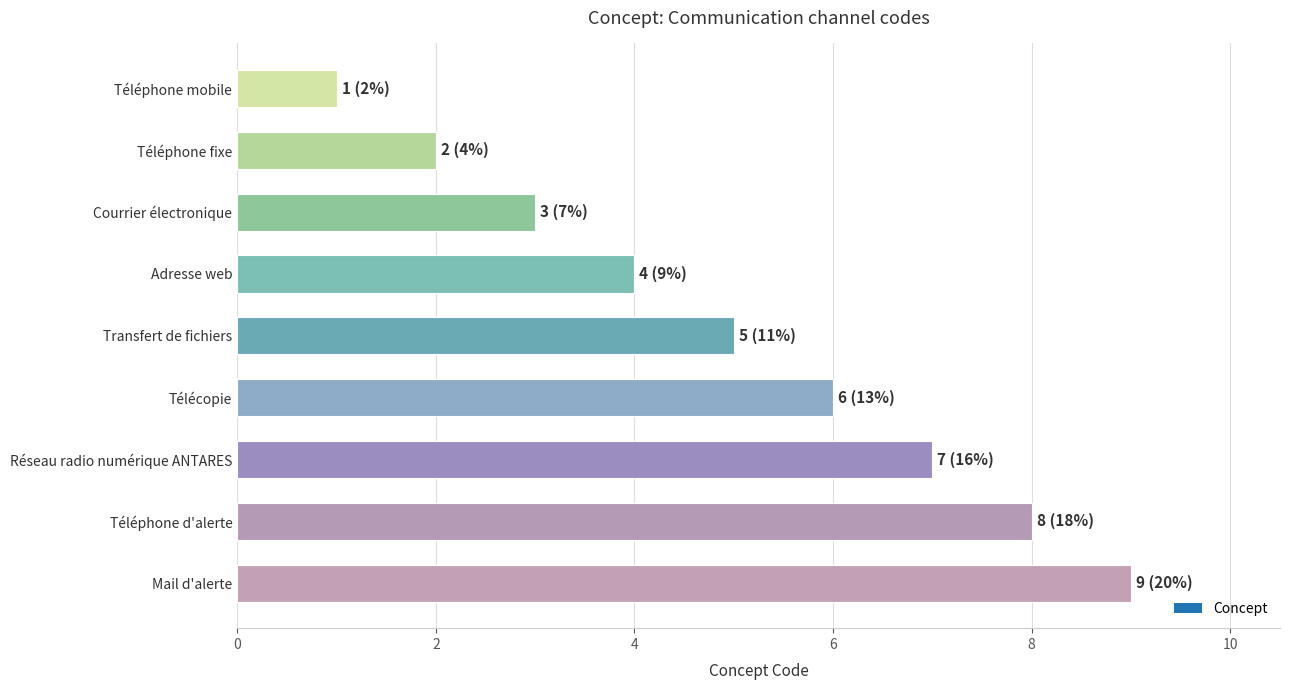

What is the difference between the maximum and minimum values?

8